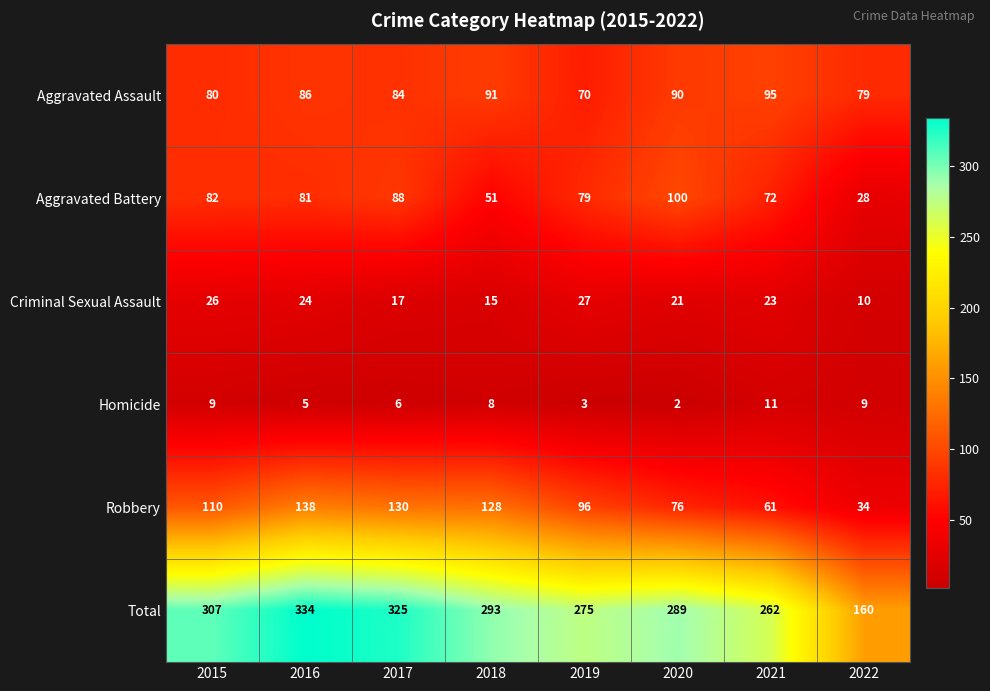

What is the difference between the second highest and minimum values in the Total series?

165